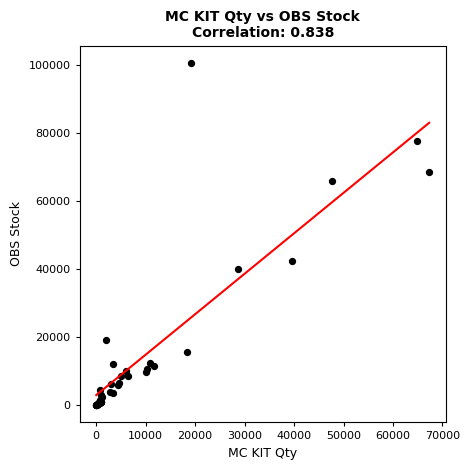

What Y value in the scatter plot is closest to 50292?

42251